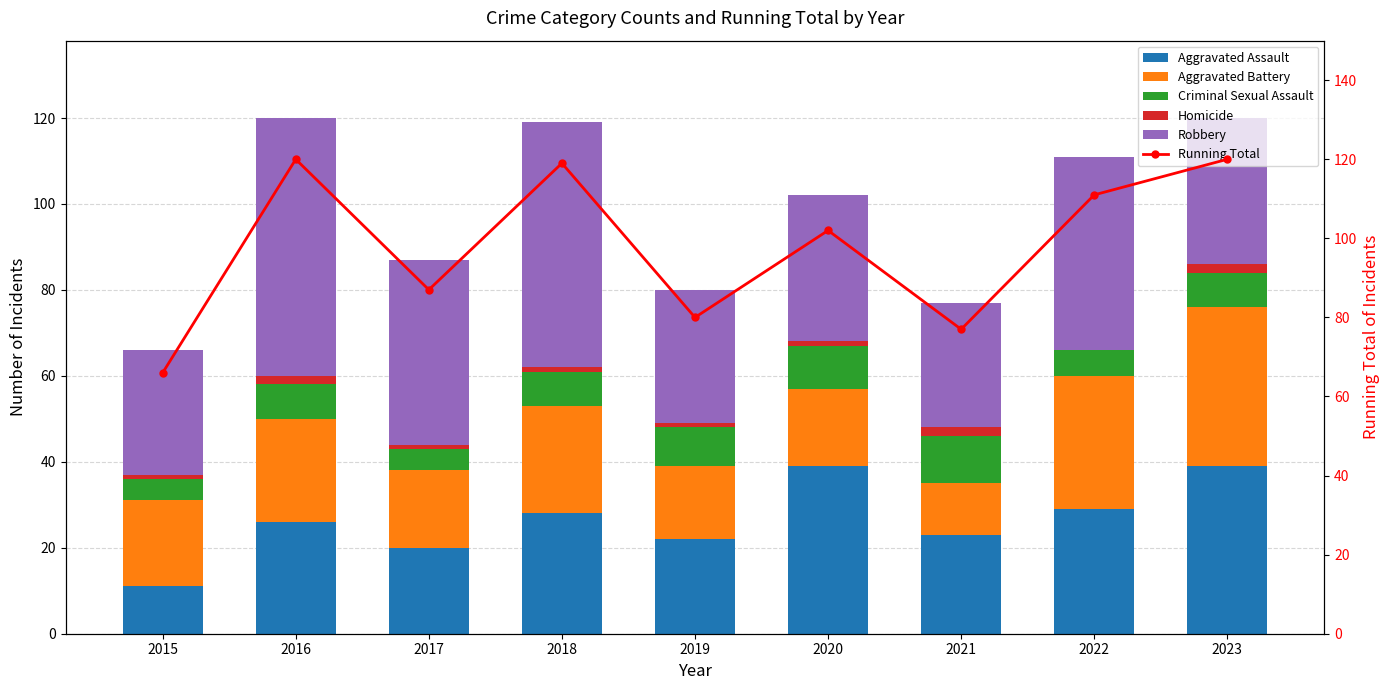

Reading right to left, what are all the values shown in this chart?

Aggravated Assault: 2023=39	2022=29	2021=23	2020=39	2019=22	2018=28	2017=20	2016=26	2015=11
Aggravated Battery: 2023=37	2022=31	2021=12	2020=18	2019=17	2018=25	2017=18	2016=24	2015=20
Criminal Sexual Assault: 2023=8	2022=6	2021=11	2020=10	2019=9	2018=8	2017=5	2016=8	2015=5
Homicide: 2023=2	2022=0	2021=2	2020=1	2019=1	2018=1	2017=1	2016=2	2015=1
Robbery: 2023=34	2022=45	2021=29	2020=34	2019=31	2018=57	2017=43	2016=60	2015=29
Running Total: 2023=120	2022=111	2021=77	2020=102	2019=80	2018=119	2017=87	2016=120	2015=66